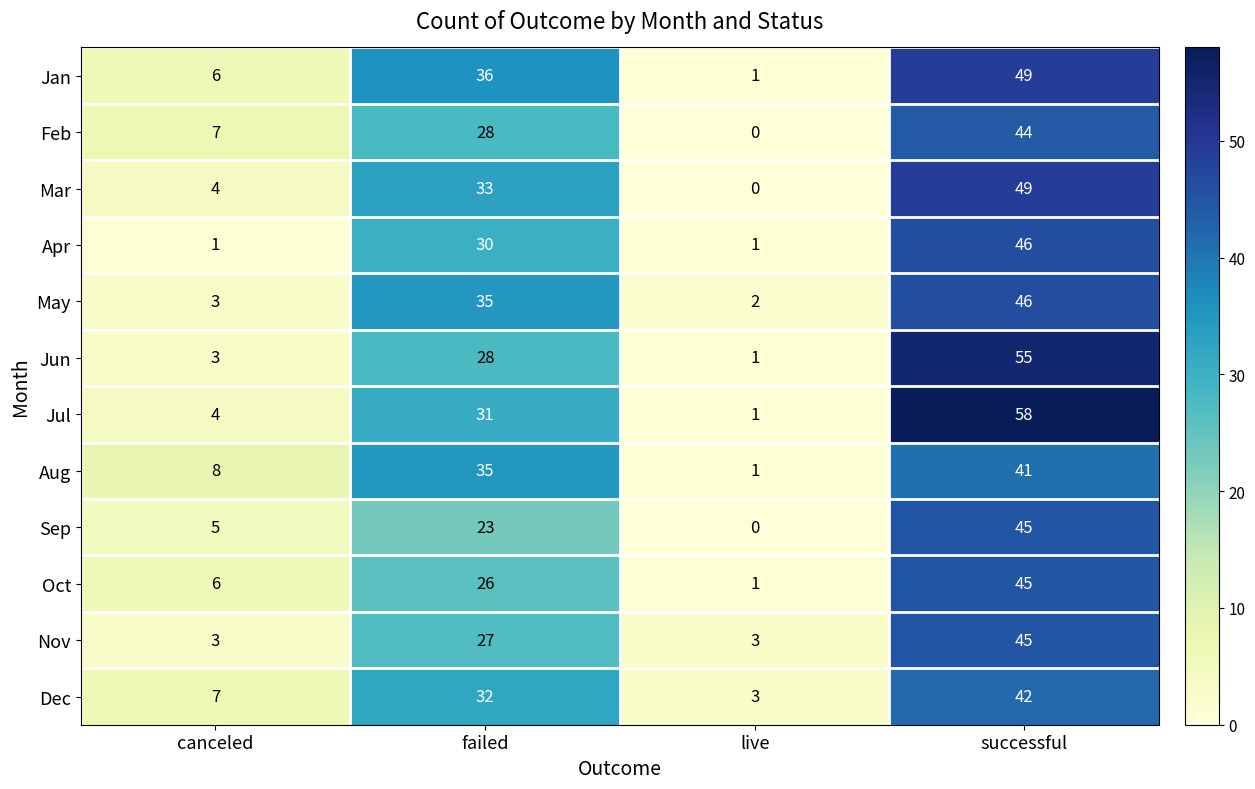

Count the number of categories in the chart.

4